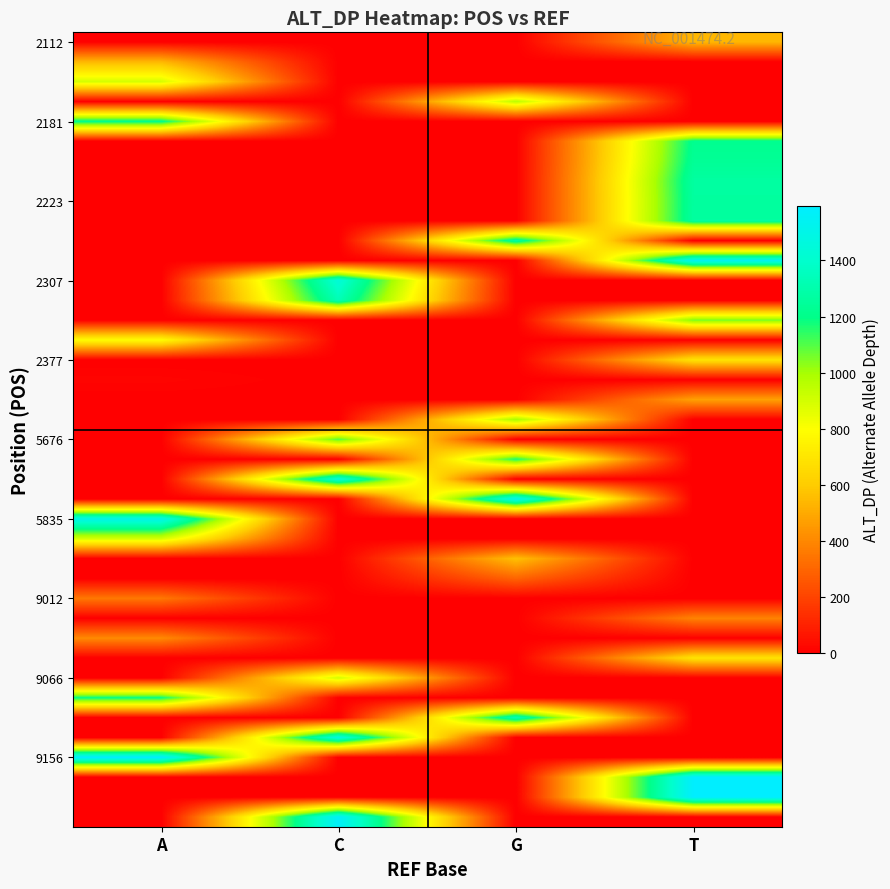

Reading left to right, extract all data points from this chart.

row_0: 0	0	0	540
row_1: 540	0	0	0
row_2: 893	0	0	0
row_3: 0	0	954	0
row_4: 1217	0	0	0
row_5: 0	0	0	1218
row_6: 0	0	0	1236
row_7: 0	0	0	1269
row_8: 0	0	0	1263
row_9: 0	0	0	1265
row_10: 0	0	1275	0
row_11: 0	0	0	1535
row_12: 0	1441	0	0
row_13: 0	1328	0	0
row_14: 0	0	0	1057
row_15: 791	0	0	0
row_16: 0	0	0	690
row_17: 15	0	0	0
row_18: 0	0	0	474
row_19: 0	0	1001	0
row_20: 0	1100	0	0
row_21: 0	0	1168	0
row_22: 0	1453	0	0
row_23: 0	0	1523	0
row_24: 1505	0	0	0
row_25: 895	0	0	0
row_26: 0	0	565	0
row_27: 0	0	295	0
row_28: 353	0	0	0
row_29: 0	0	0	386
row_30: 407	0	0	0
row_31: 0	0	0	693
row_32: 0	903	0	0
row_33: 1194	0	0	0
row_34: 0	0	1330	0
row_35: 0	1470	0	0
row_36: 1591	0	0	0
row_37: 0	0	0	1590
row_38: 0	0	0	1595
row_39: 0	1574	0	0